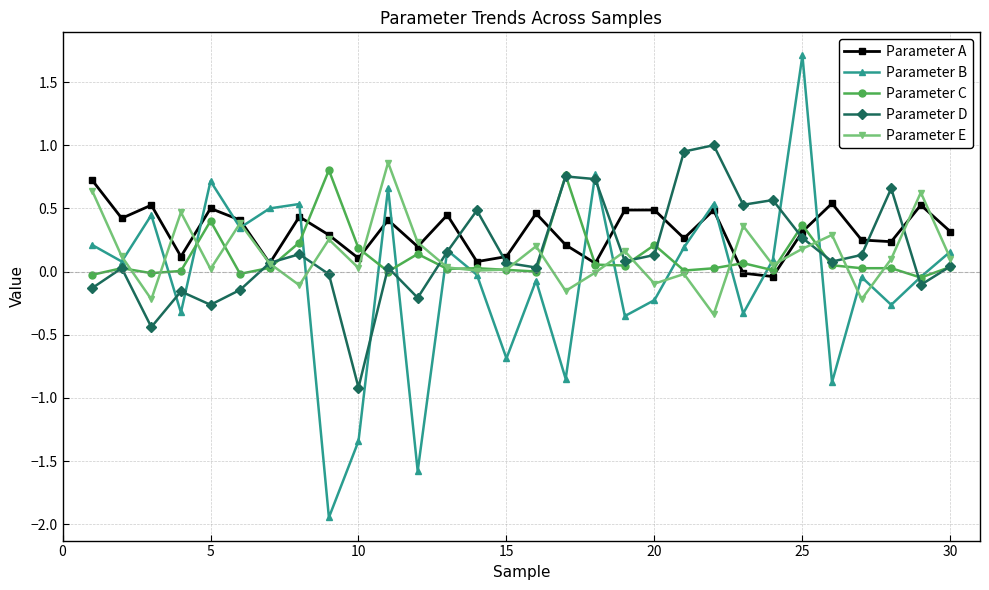

In Parameter D, how many points are lower than both neighbors (excluding endpoints)?

9